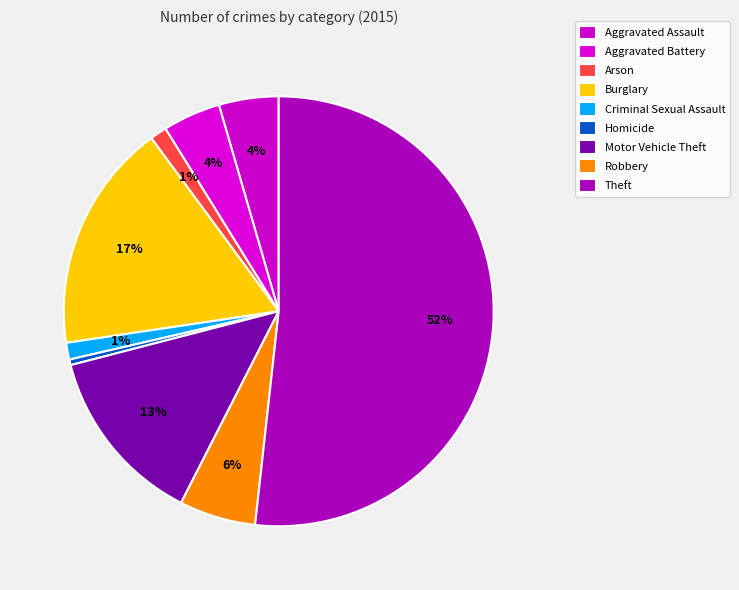

To the nearest percent, what is the average slice percentage?

11%